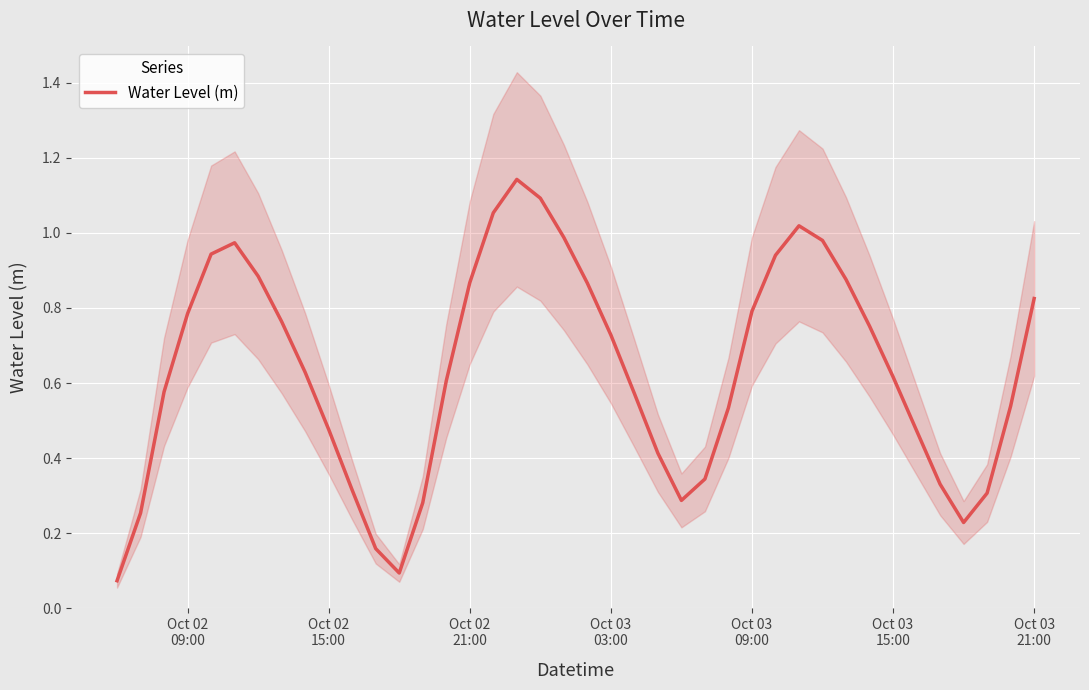

What is the difference between the maximum and second lowest values?

1.0